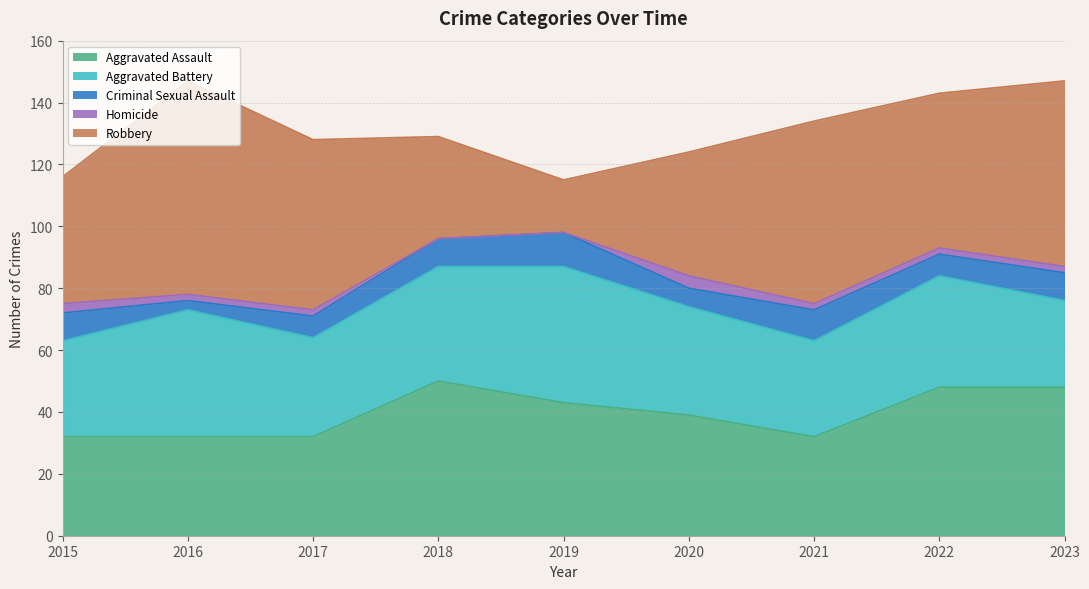

True or false: Criminal Sexual Assault has more than 0 interior local peaks.

True